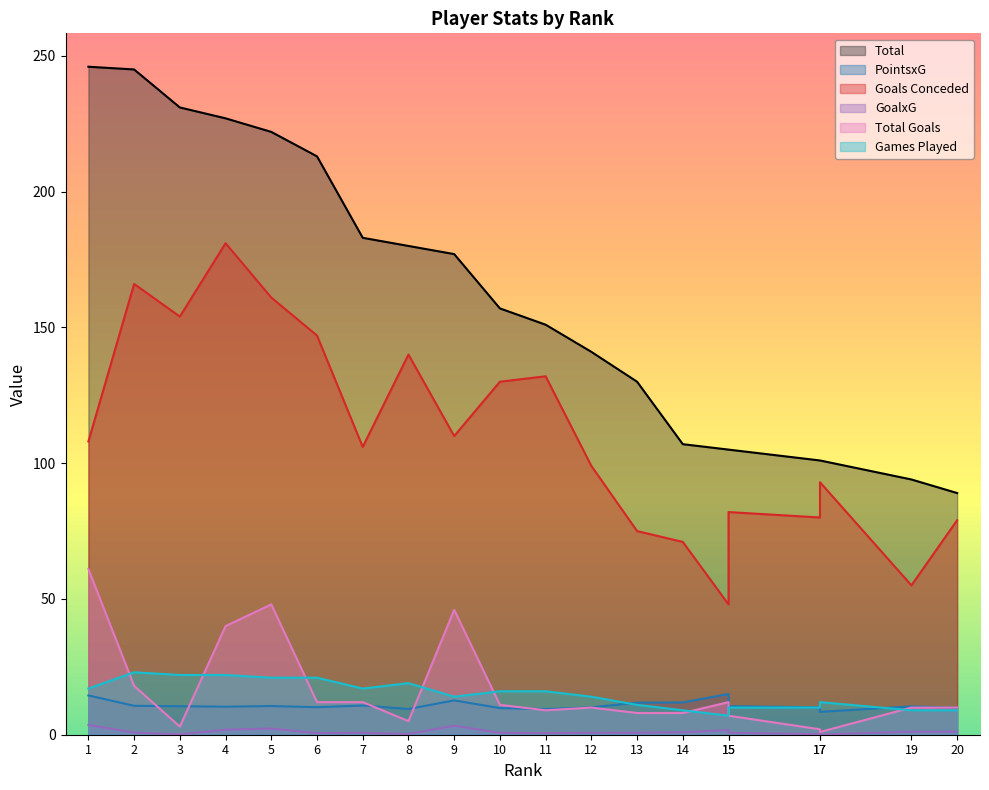

Between 2 and 5, which series saw the biggest shift?

Total Goals